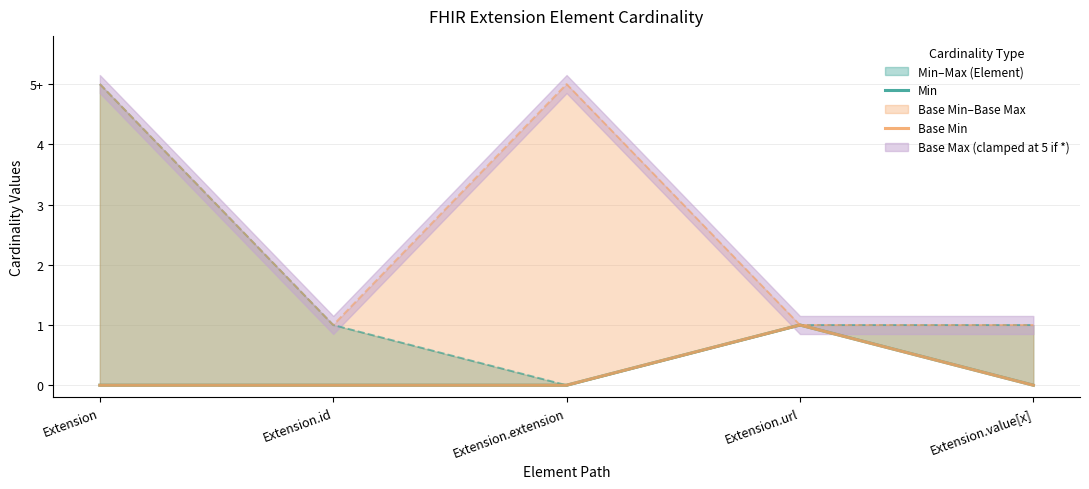

Which label corresponds to the smallest value in the chart?

Extension